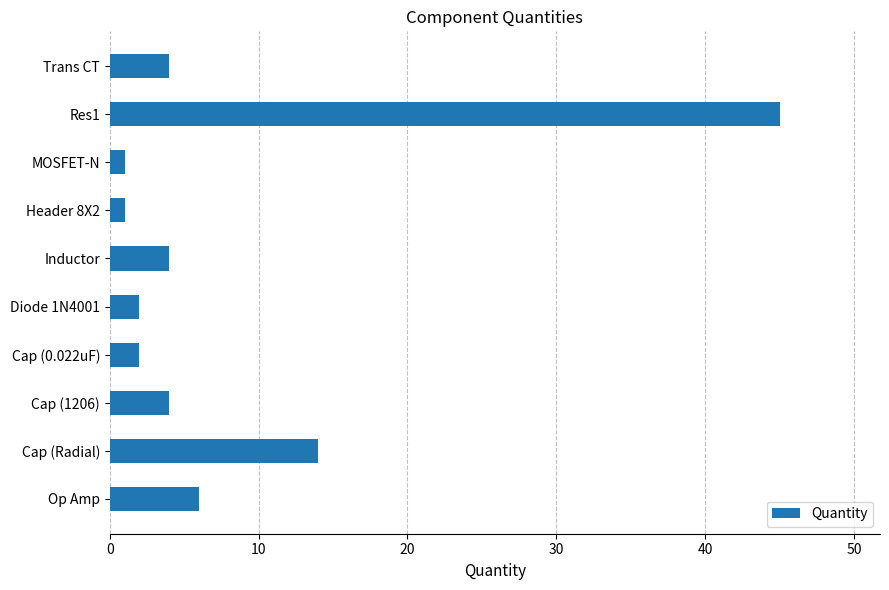

Reading top to bottom, extract all data points from this chart.

4	45	1	1	4	2	2	4	14	6